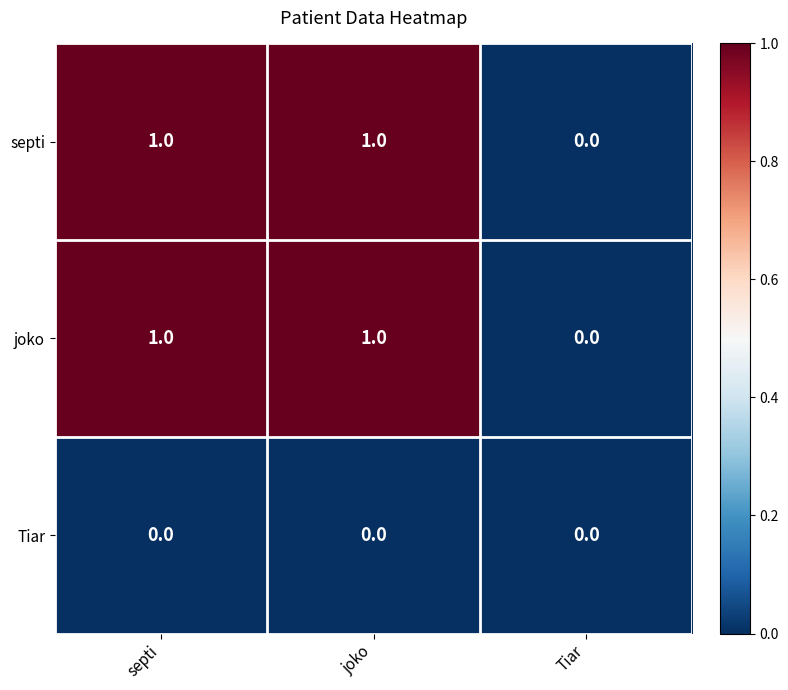

The joko series shows 1 at joko. True or false?

True